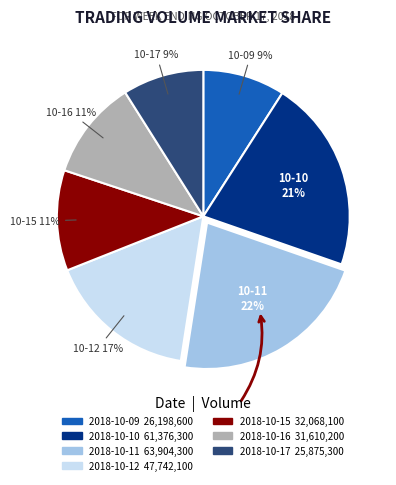

The 2018-10-09 slice represents 16% of the pie. True or false?

False